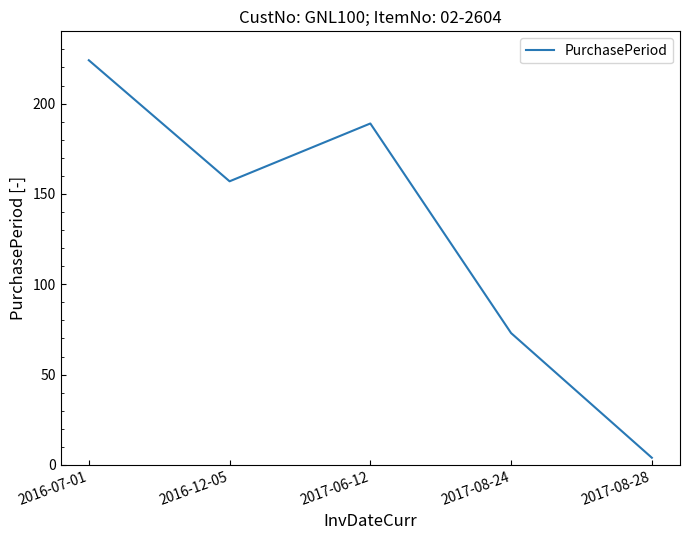

What is the sum of the values at 2017-08-24 and 2016-12-05?

230